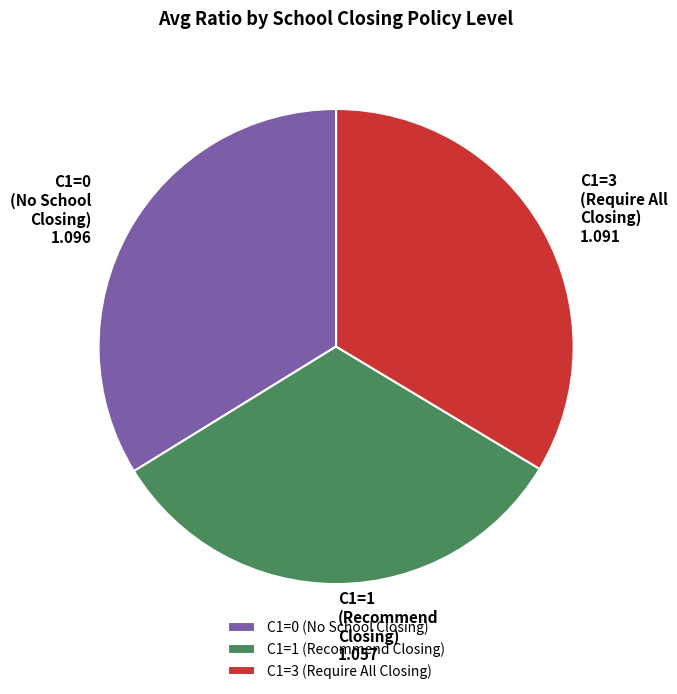

Which has a higher value, C1=0 (No School Closing) or C1=1 (Recommend Closing)?

C1=0 (No School Closing)